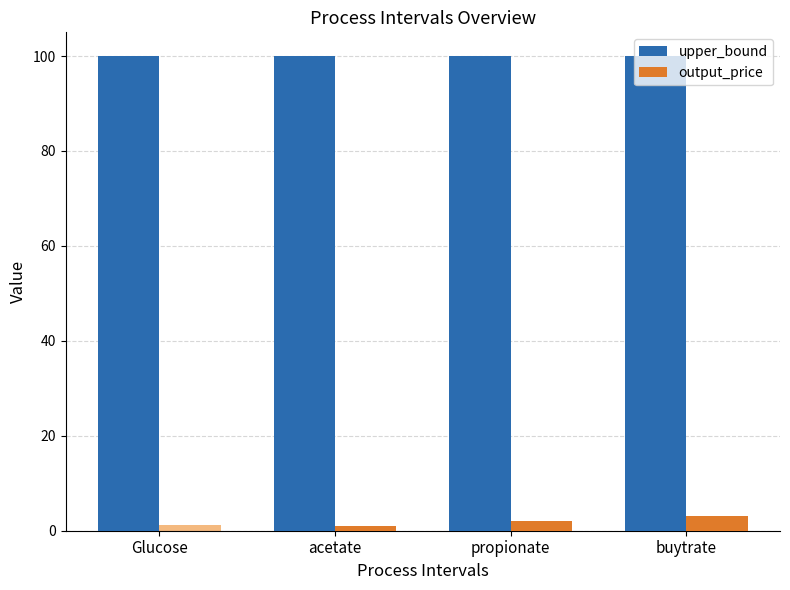

What is the difference between the input_price values at Glucose and acetate?

0.2